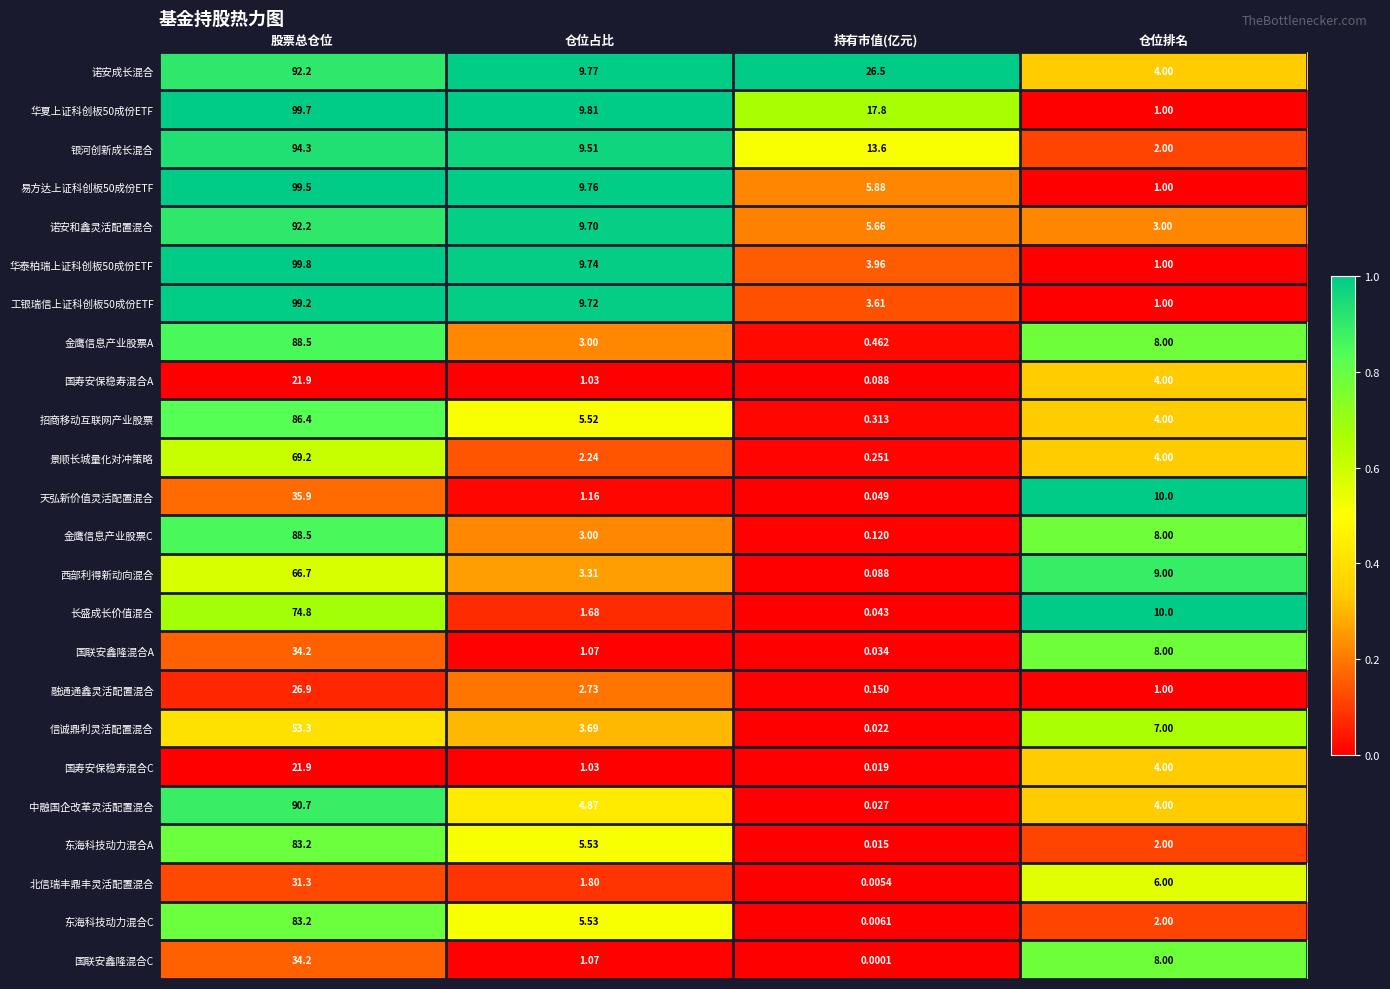

Which series has the largest total across all categories?

诺安成长混合